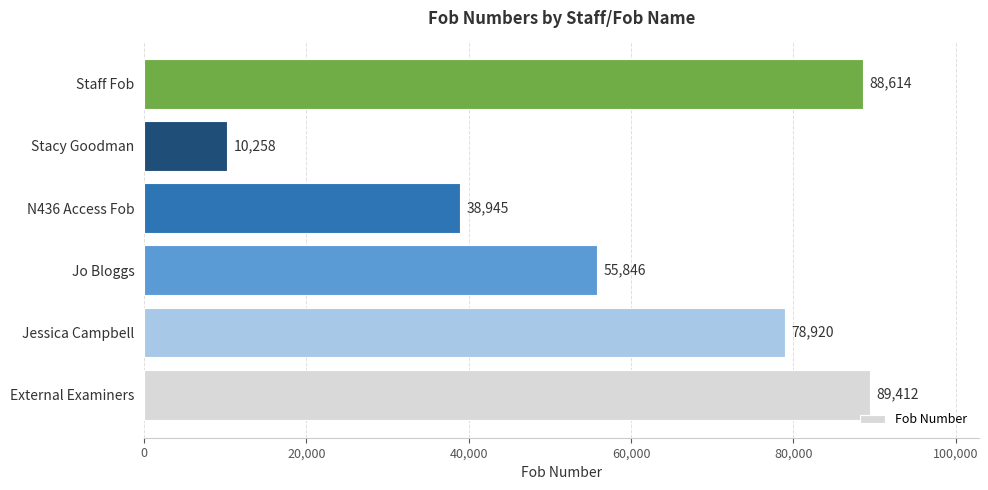

Which has a higher value, Jessica Campbell or Stacy Goodman?

Jessica Campbell